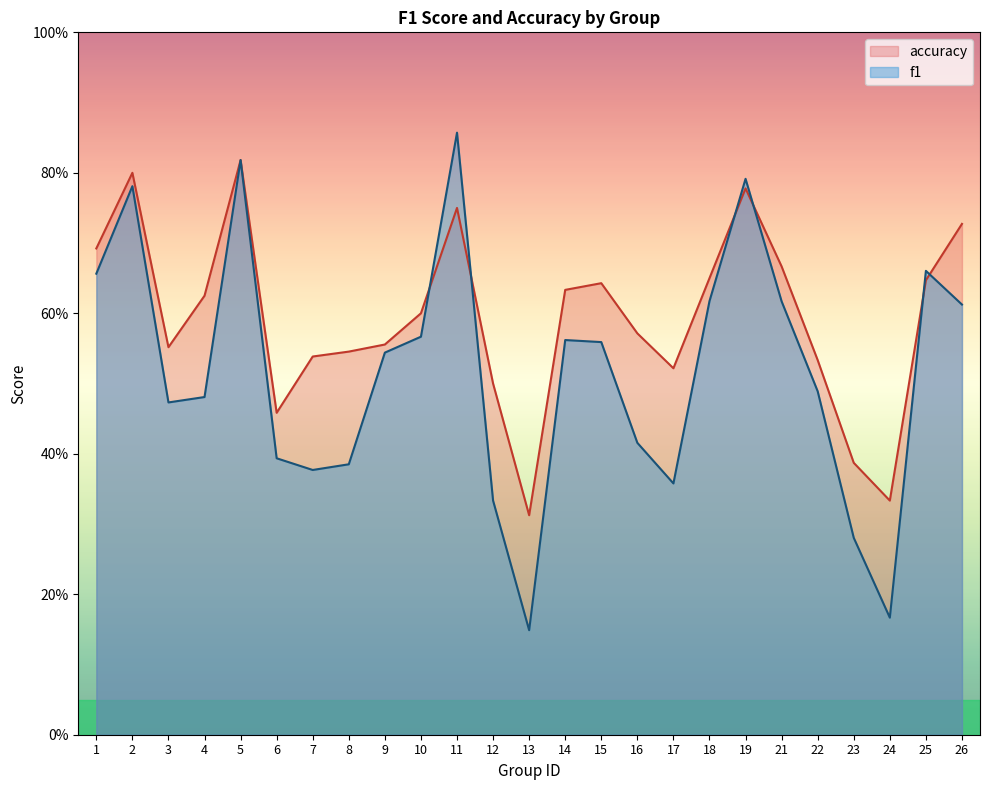

Which series changed the most between 6 and 13?

f1